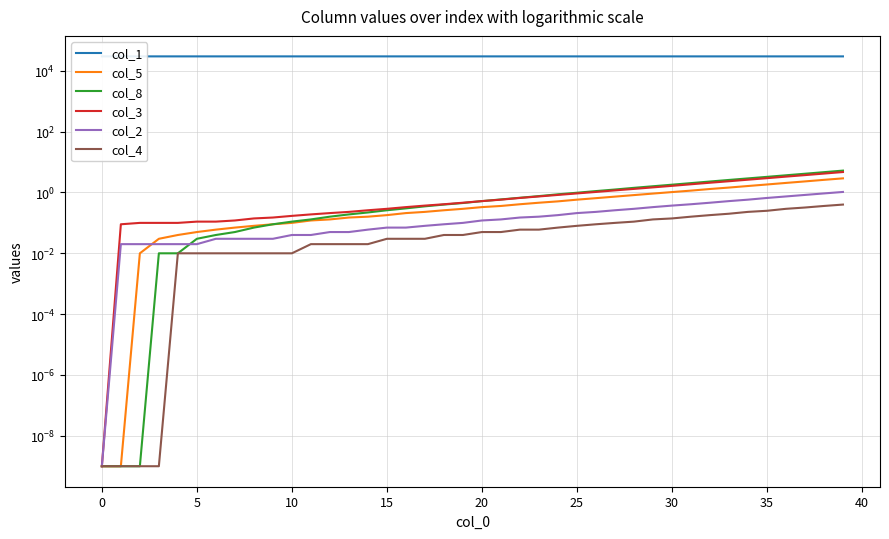

What is the average value of the col_2 series?

0.2